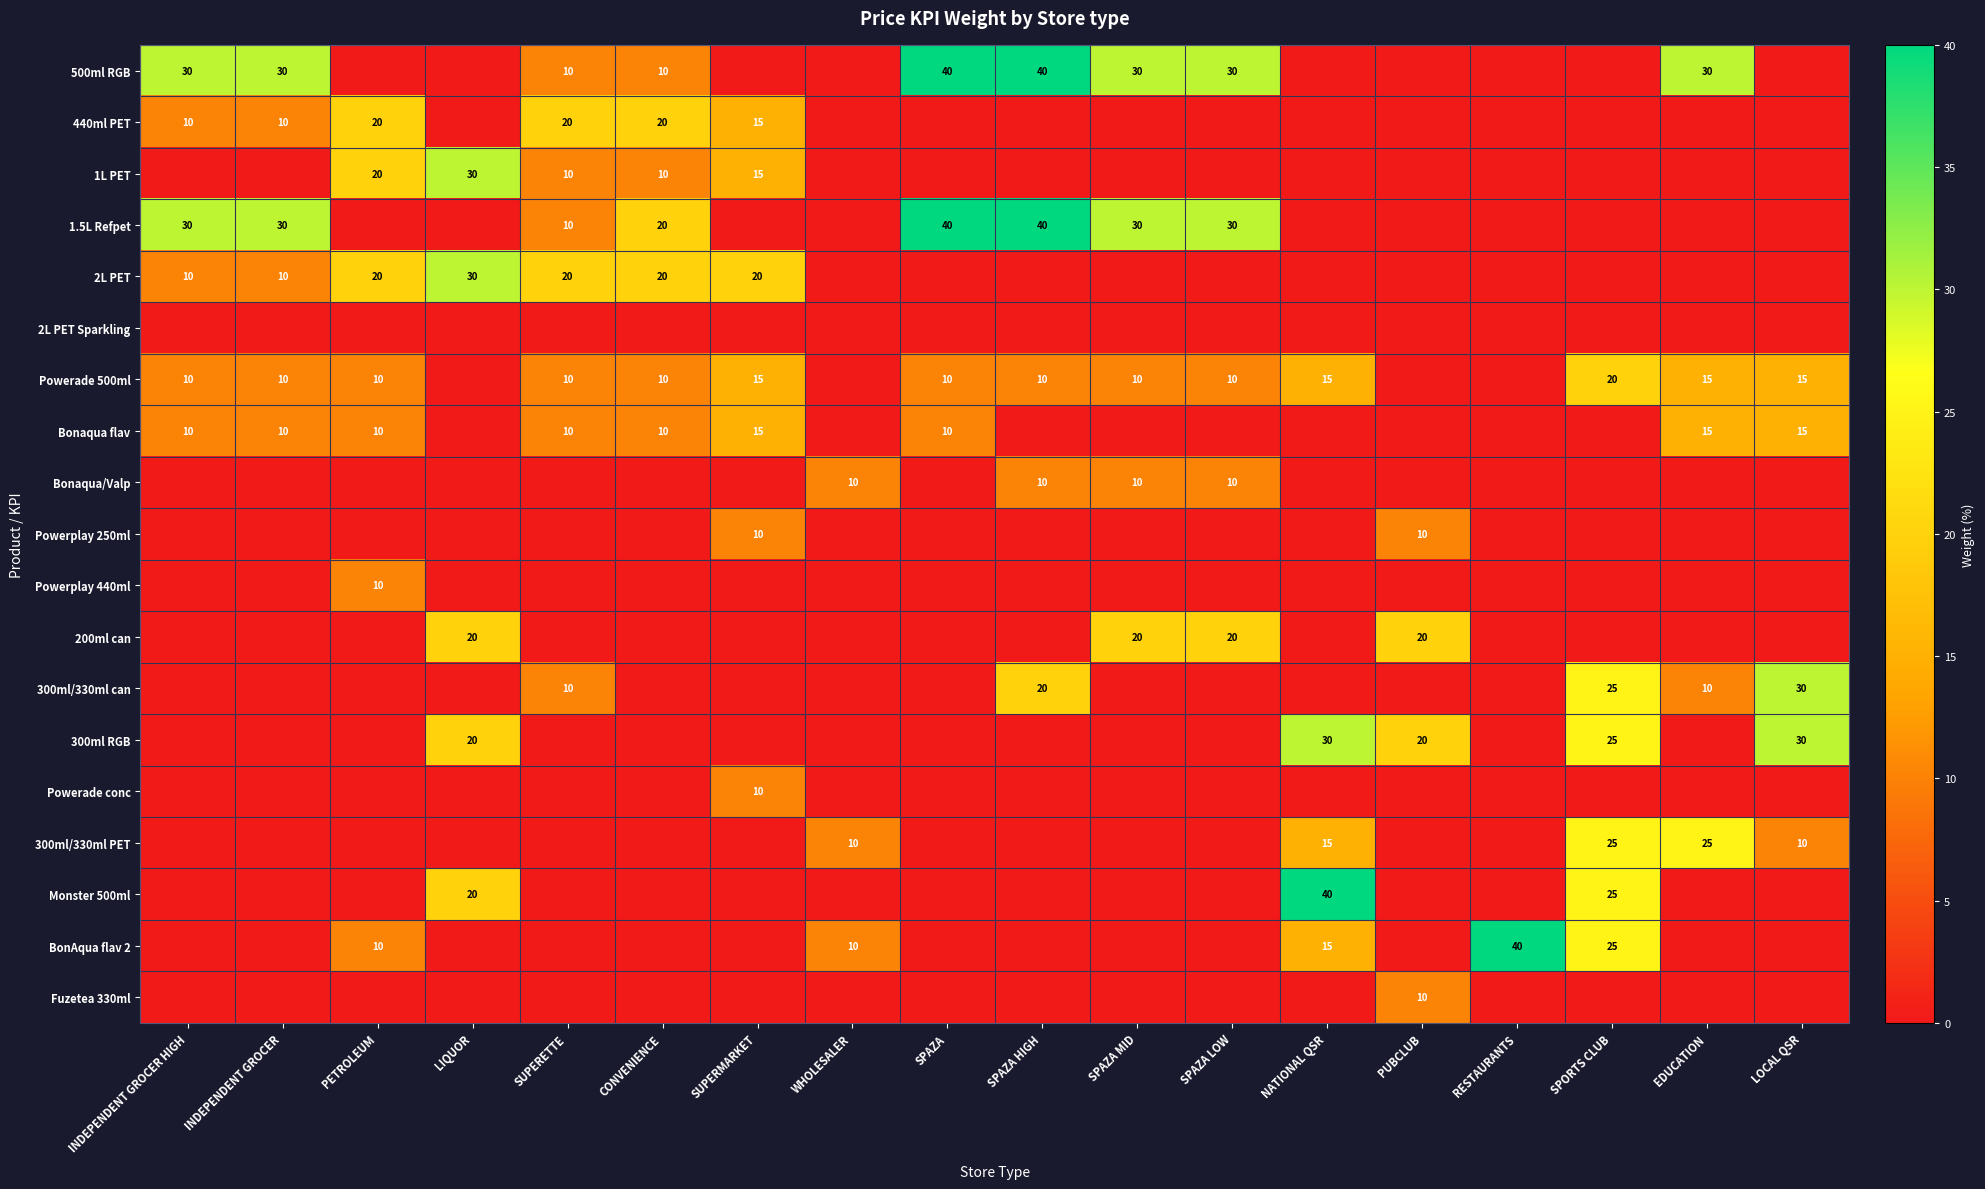

Where is Powerade 500ml nearest to the value 10?

INDEPENDENT GROCER HIGH